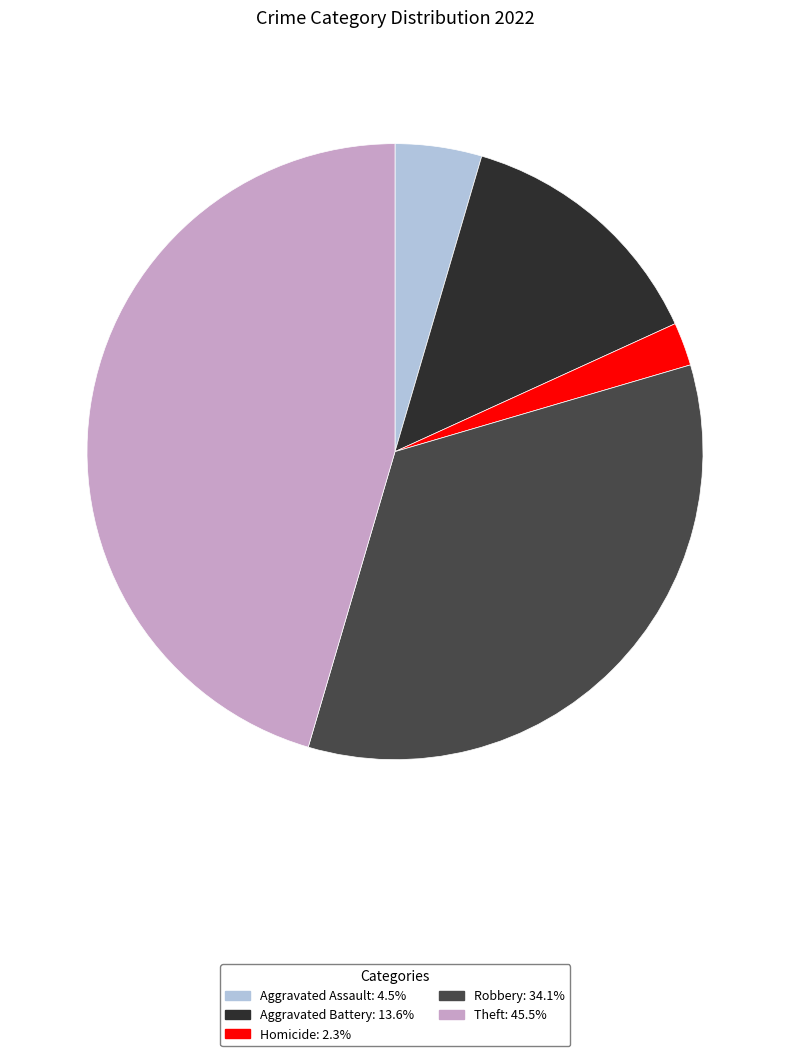

Count the number of slices in the pie.

5